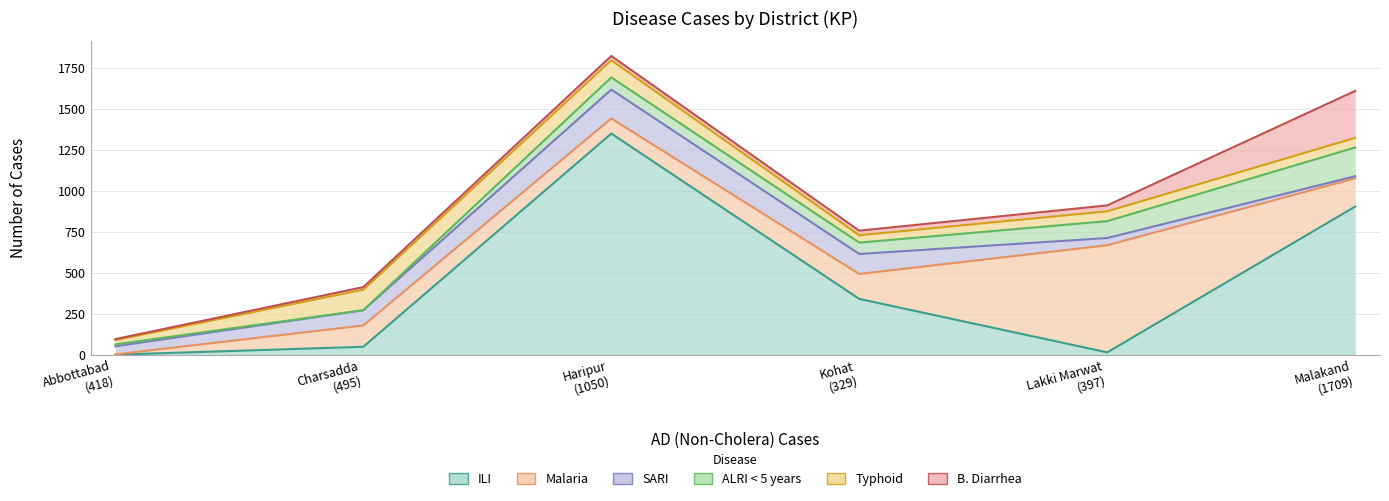

What is the difference between the second highest and minimum values in the B. Diarrhea series?

30